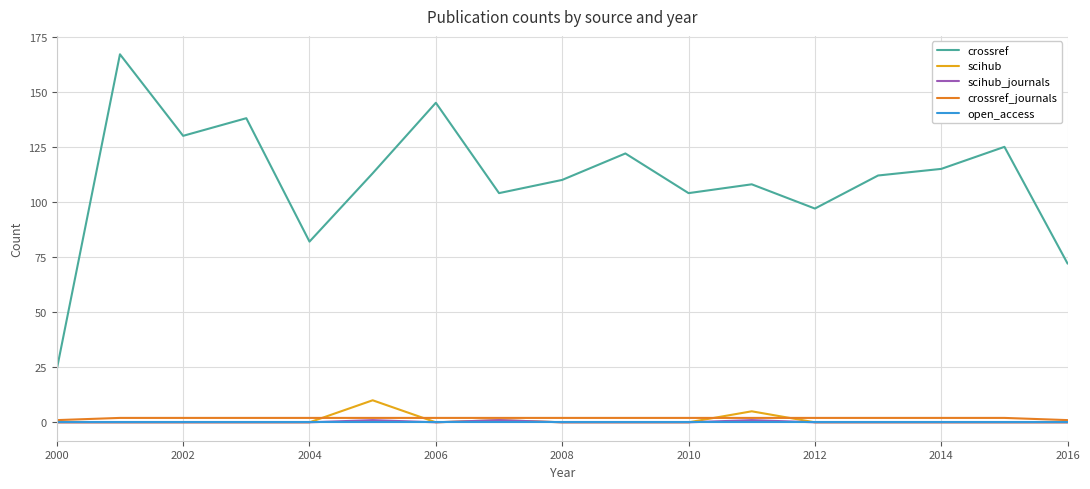

Which series has the widest spread of values?

crossref